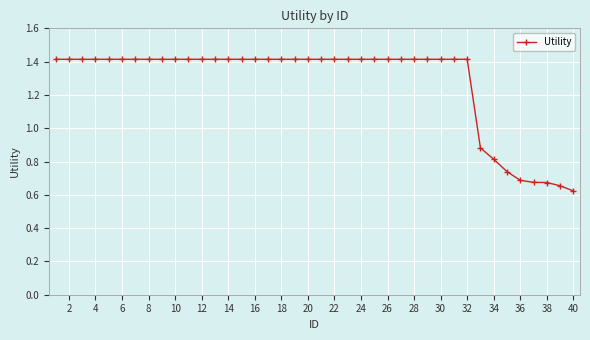

What is the greatest value displayed?

1.4